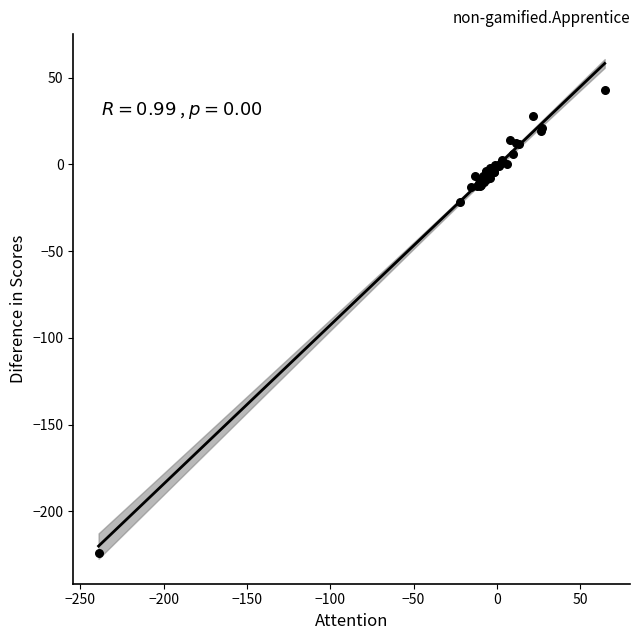

What Y value in the scatter plot is closest to -90?

-21.6